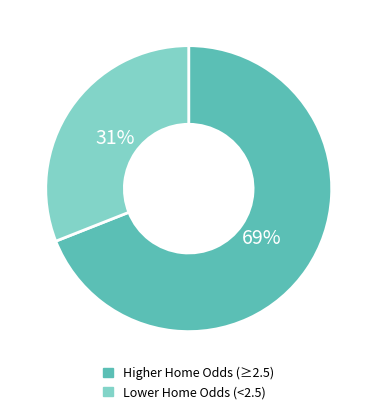

To the nearest percent, what portion does Higher Home Odds (≥2.5) represent?

69%